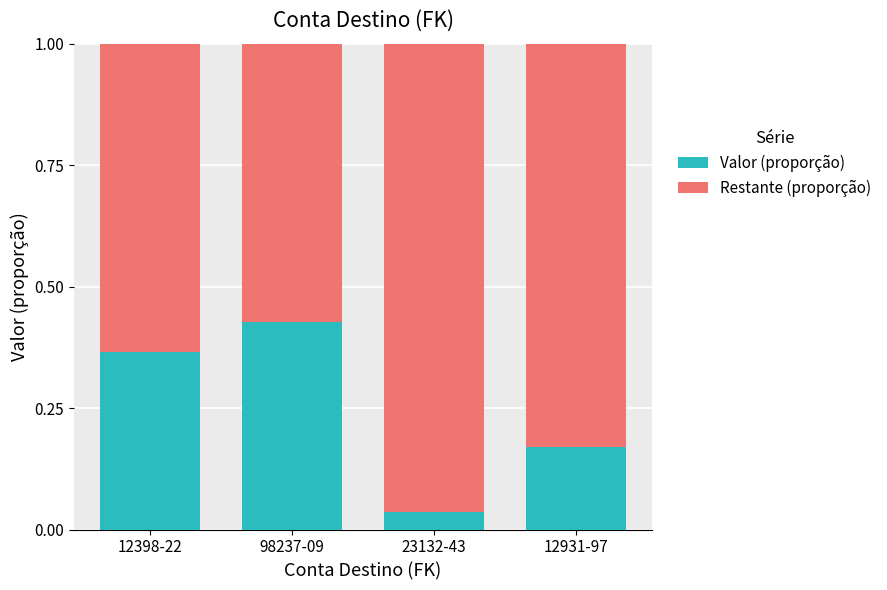

What is the difference between the Valor (proporção) values at 23132-43 and 12931-97?

0.1